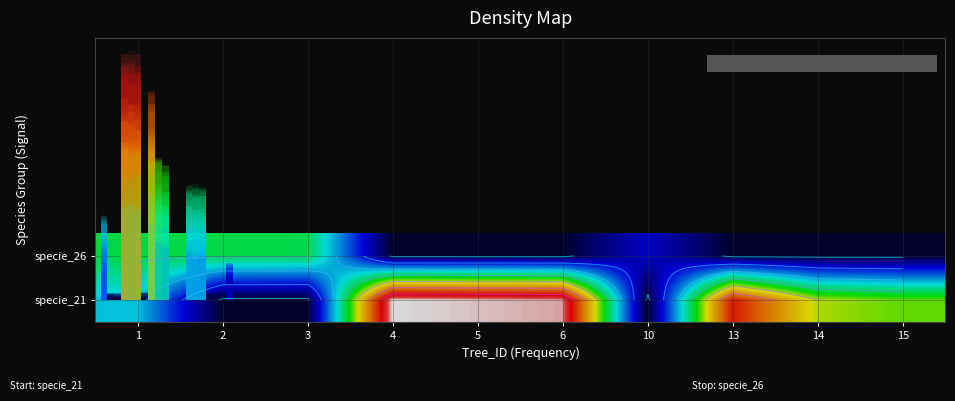

At which category is the sum across all series the highest?

4